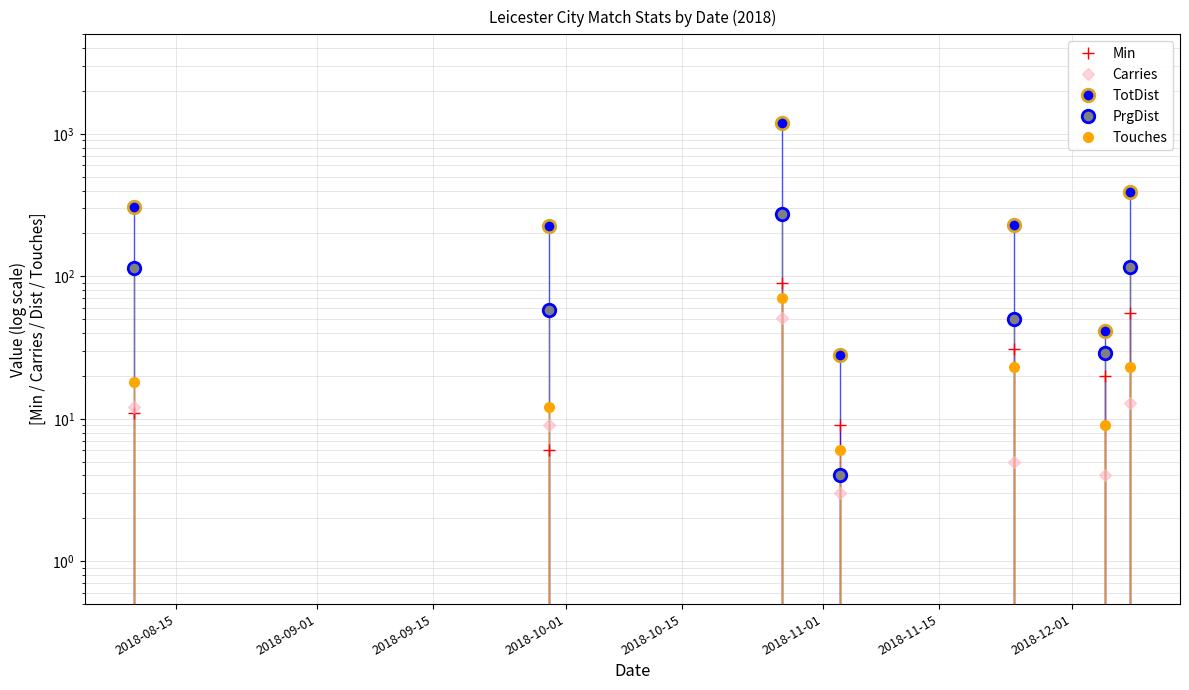

List the series in order of their peak value, highest first.

TotDist, PrgDist, Min, Touches, Carries